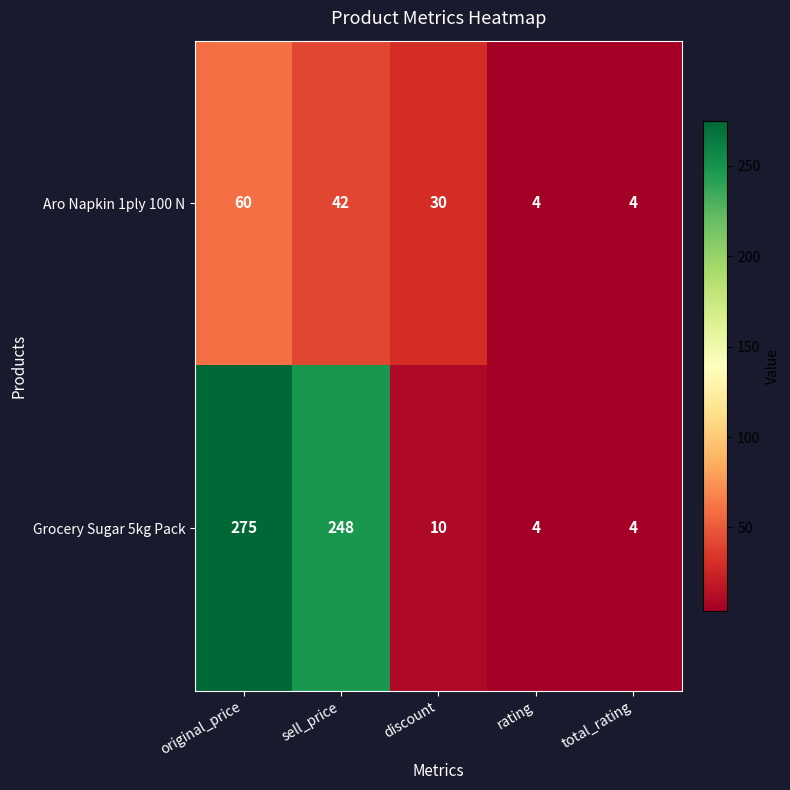

Is the value of Grocery Sugar 5kg Pack at rating greater than the value of Aro Napkin 1ply 100 N at total_rating?

No